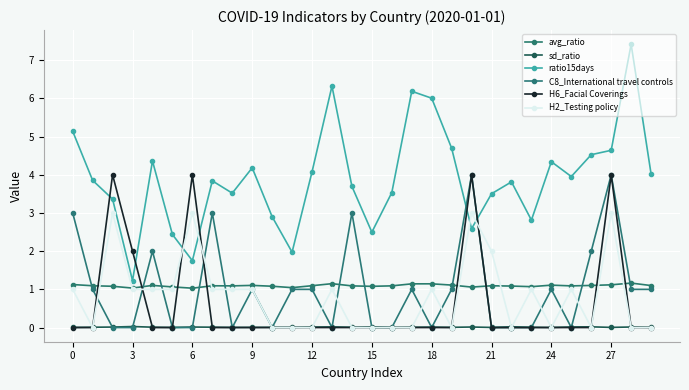

How many data points in H2_Testing policy are less than 1?

14